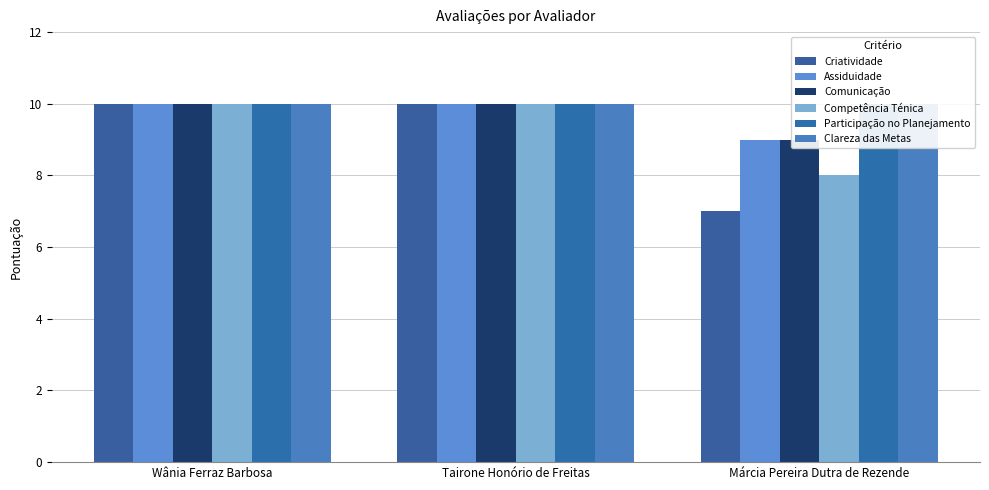

The value of Assiduidade at Tairone Honório de Freitas is 4. True or false?

False